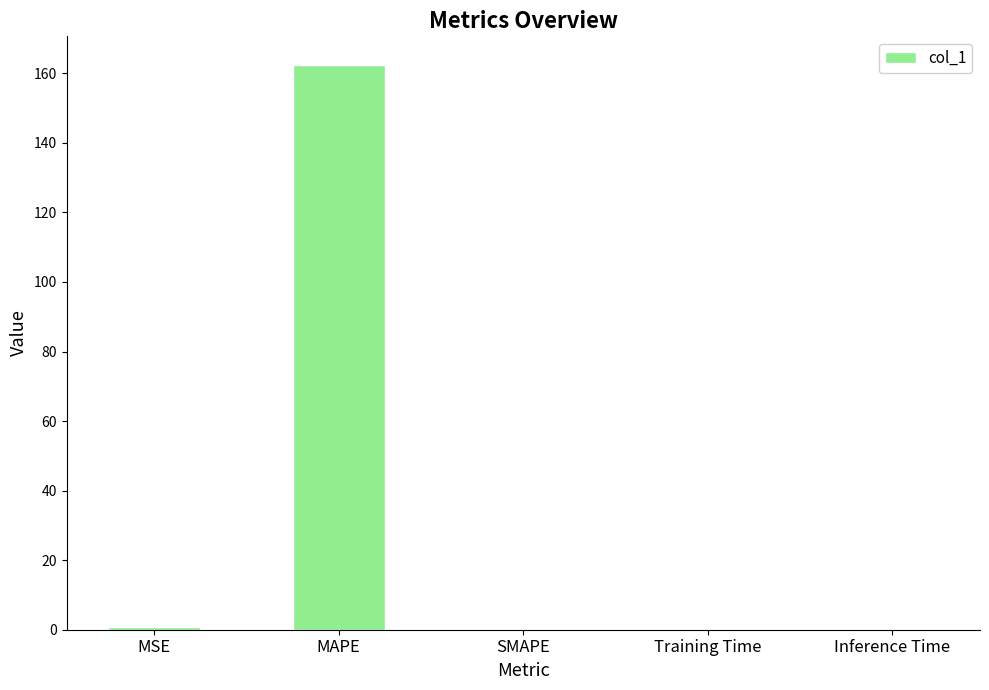

What is the sum of all values?

163.4